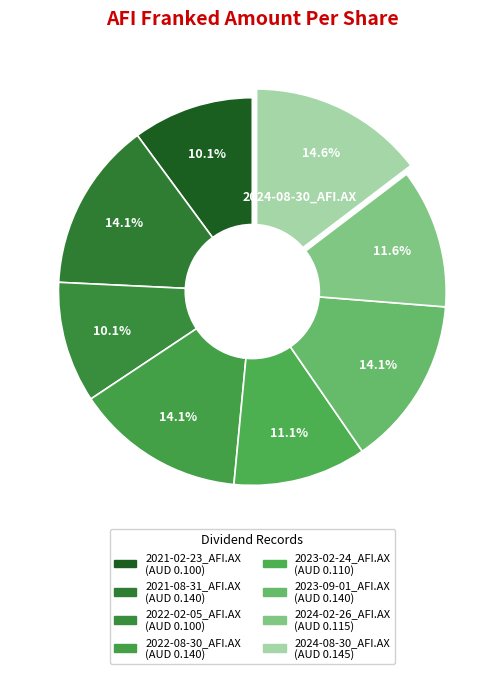

How many segments does this pie chart have?

8